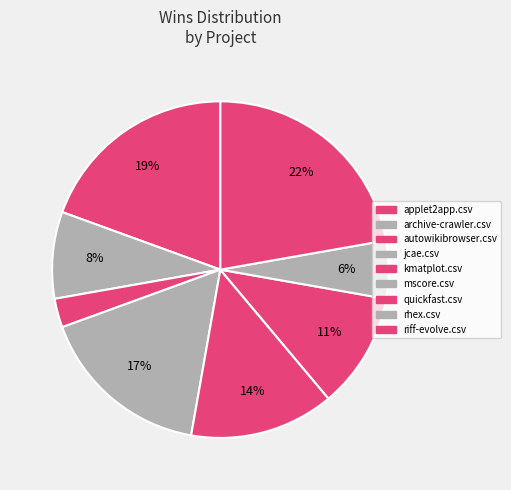

Rank the categories by value from lowest to highest.

mscore.csv, autowikibrowser.csv, rhex.csv, archive-crawler.csv, quickfast.csv, kmatplot.csv, jcae.csv, applet2app.csv, riff-evolve.csv